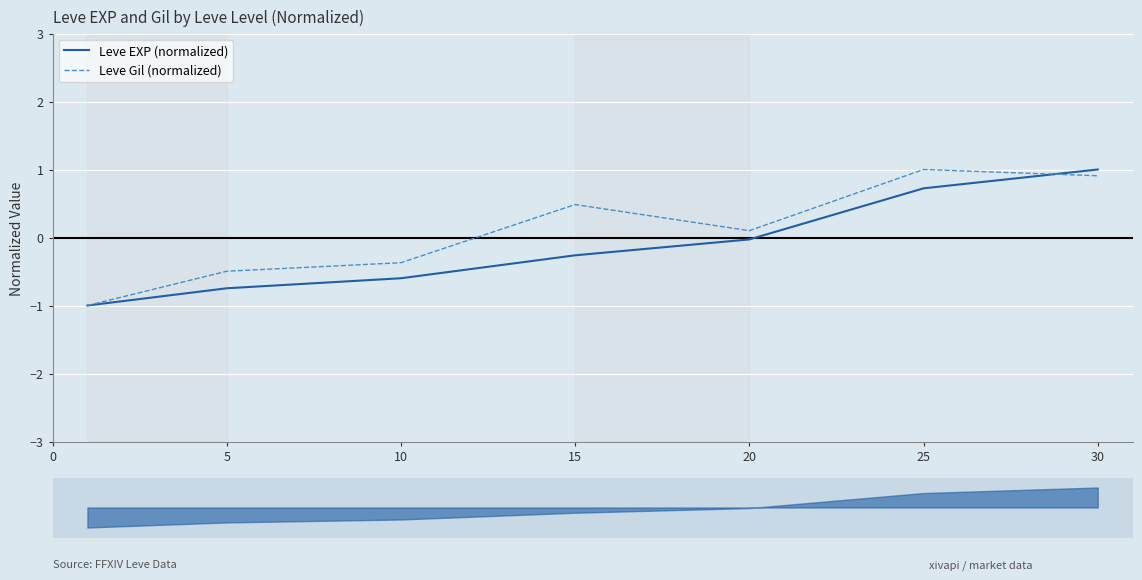

The Leve EXP (normalized) series shows 0.5 at 30. True or false?

False